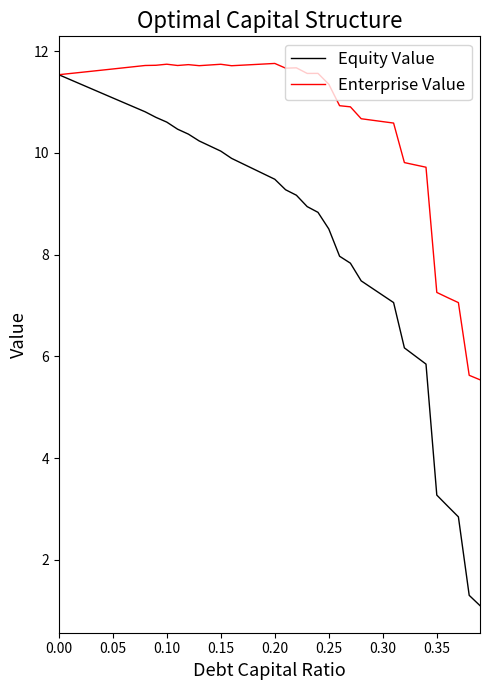

What is the minimum value for Enterprise Value?

5.5